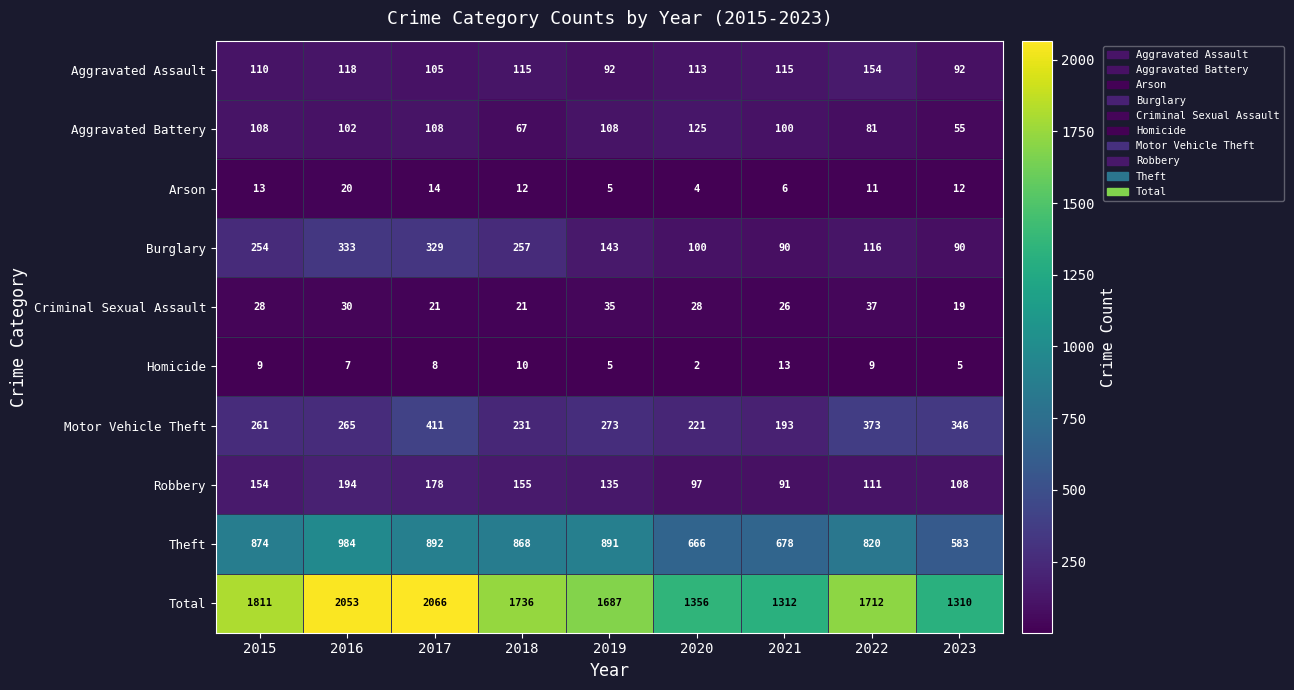

The value of Aggravated Assault at 2019 is 22. True or false?

False